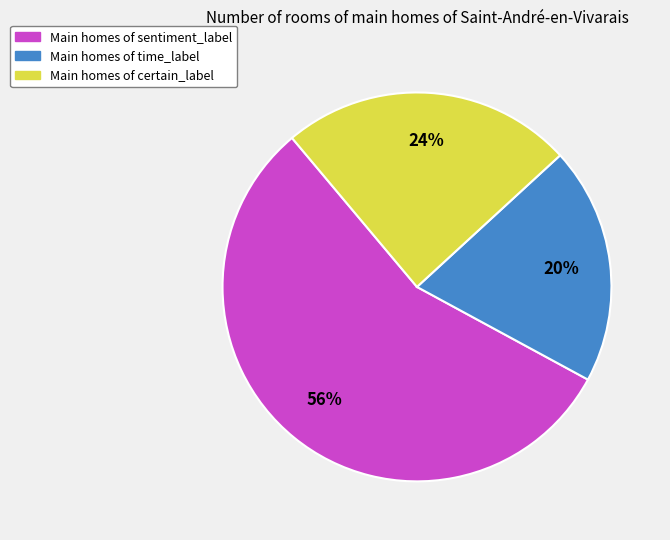

Is there any slice that represents more than half of the pie?

Yes